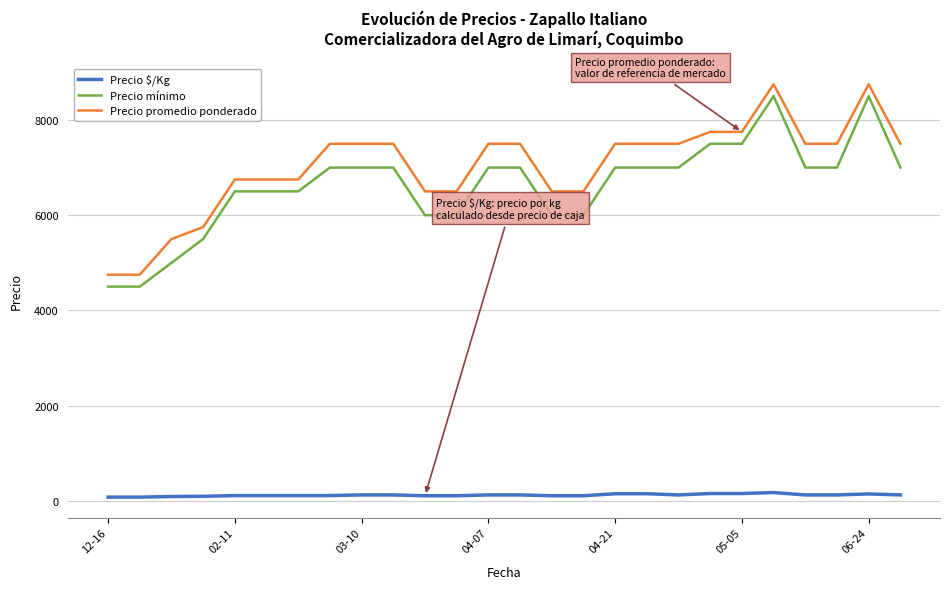

Which series has the largest total across all categories?

Precio promedio ponderado